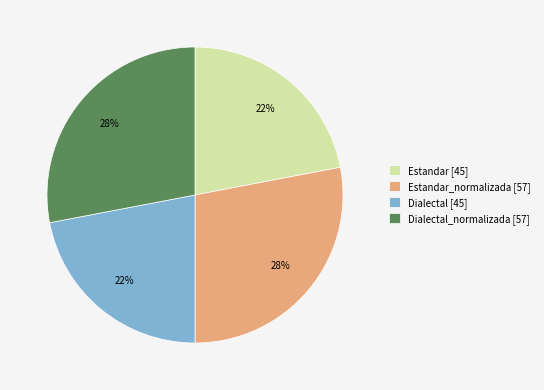

Approximately how many times larger is the value at Dialectal_normalizada [57] compared to Estandar [45]?

1.3